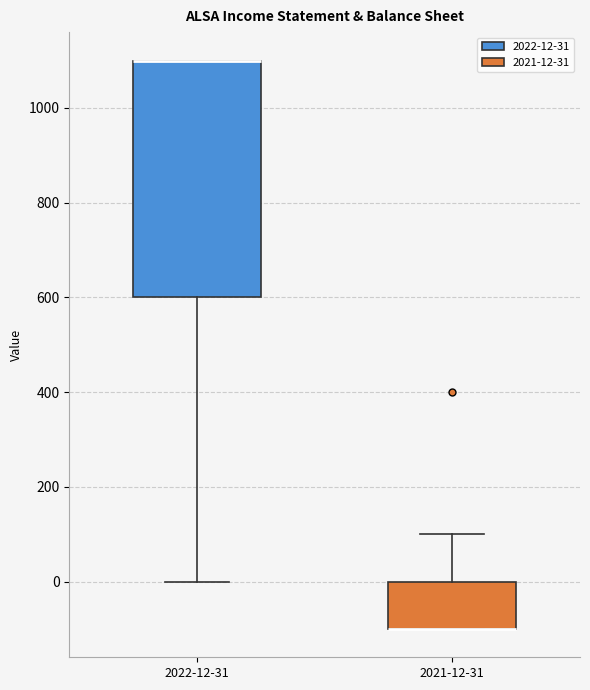

Where does the lower whisker of the box for 2022-12-31 end on the y-axis? The values are not printed on the chart, so give them approximately, as read against the axis.

0